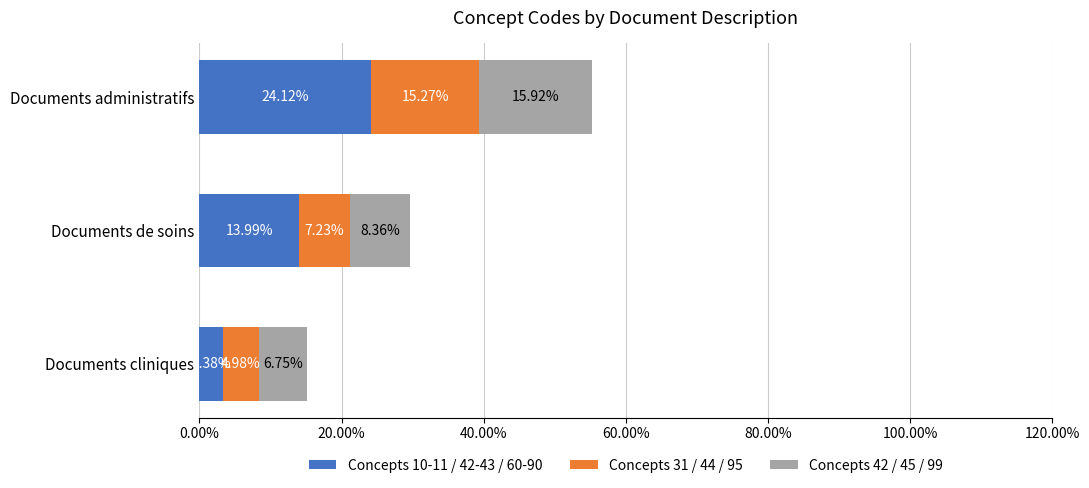

Count the Concepts 10-11 / 42-43 / 60-90 values in the range 0 to 1.

3